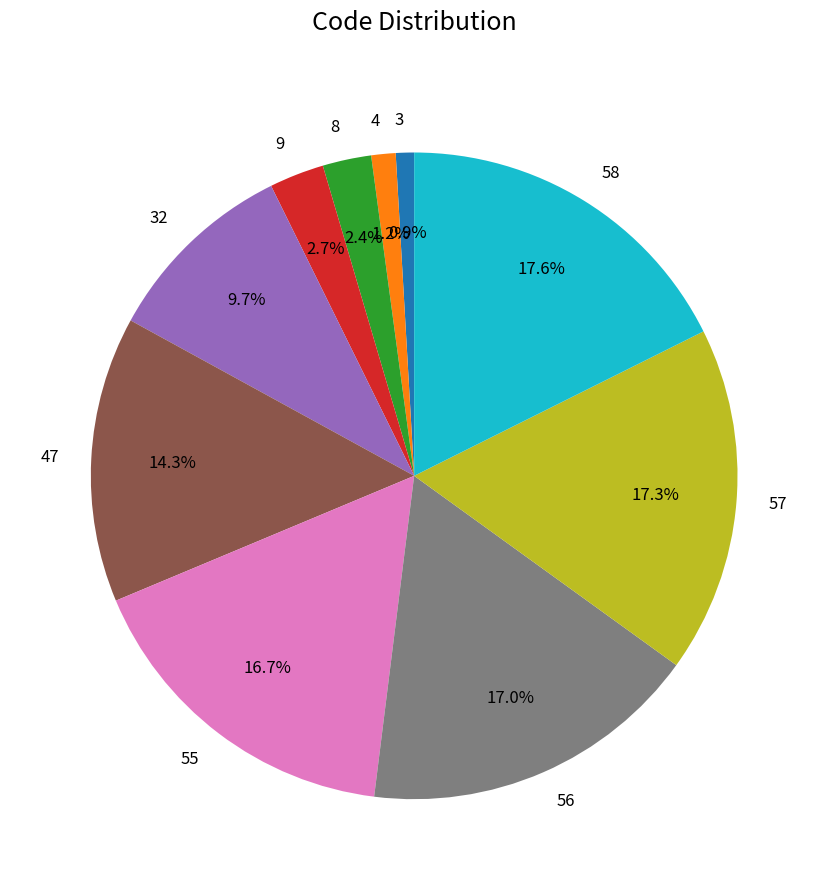

Is the sum of 3 and 47 greater than half?

No